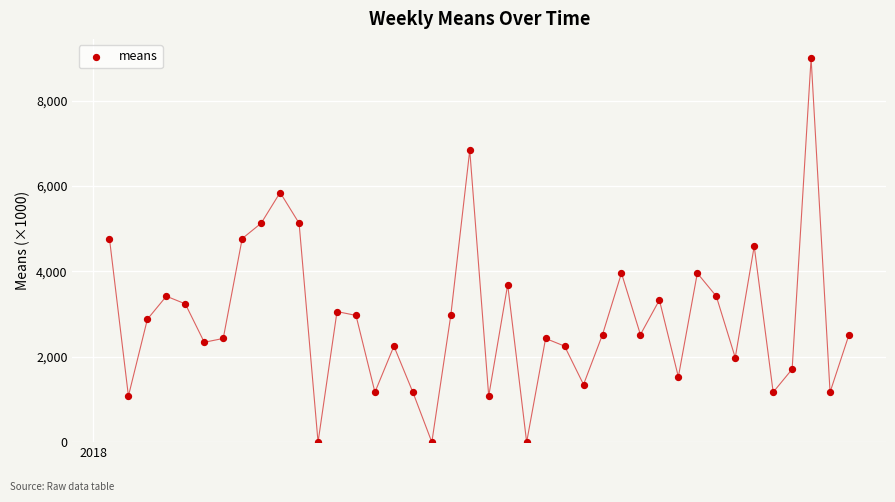

What is the range of X values (max minus min)?

273